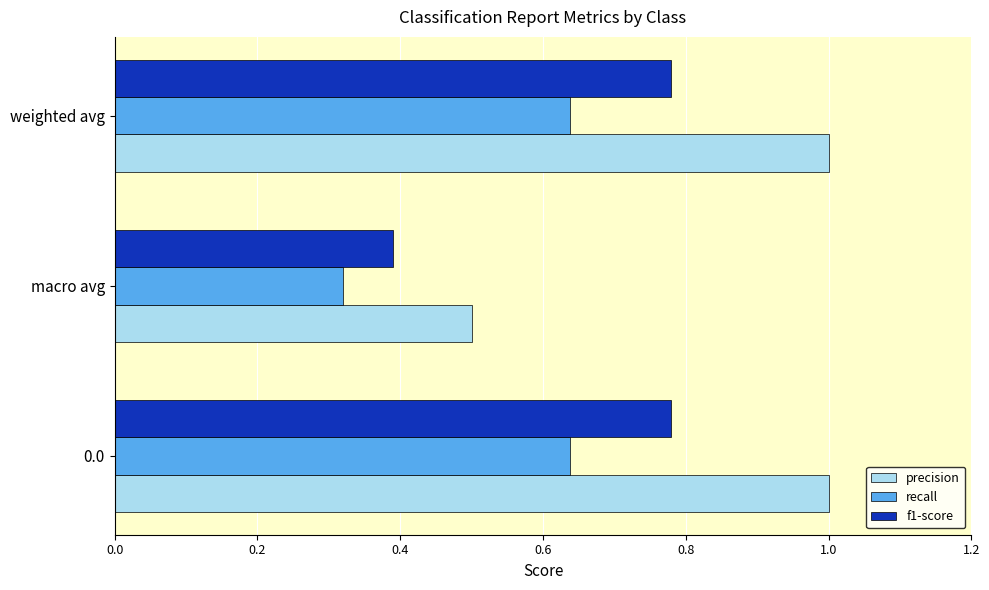

Which series has the largest range (max minus min)?

precision